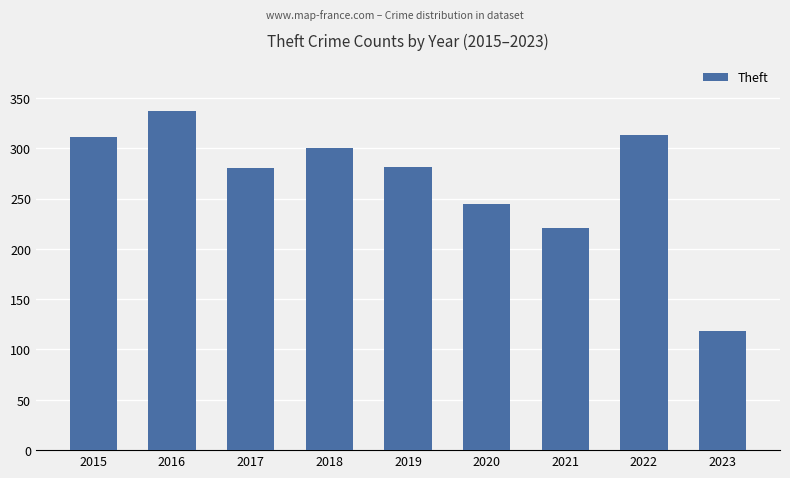

Which category has the highest value across all series?

2016